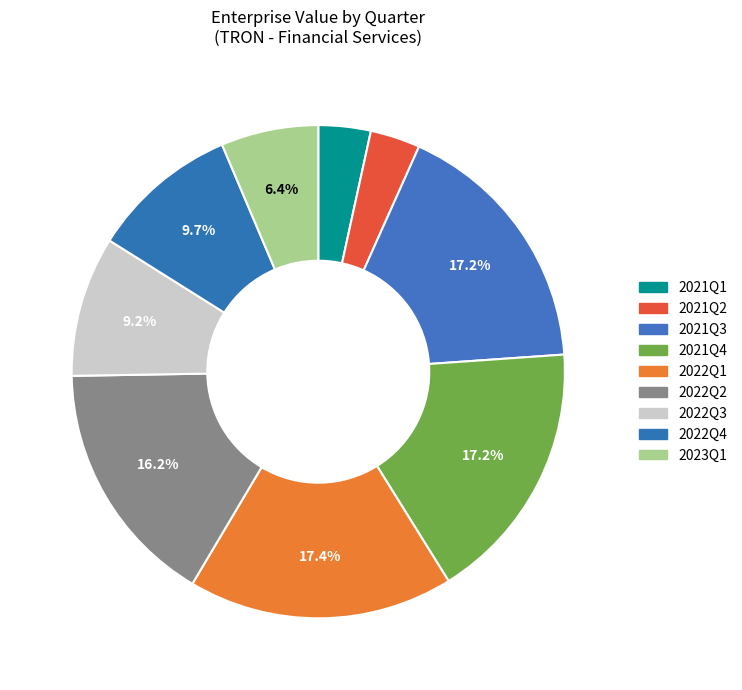

What portion of the pie excludes 2022Q3?

90.8%